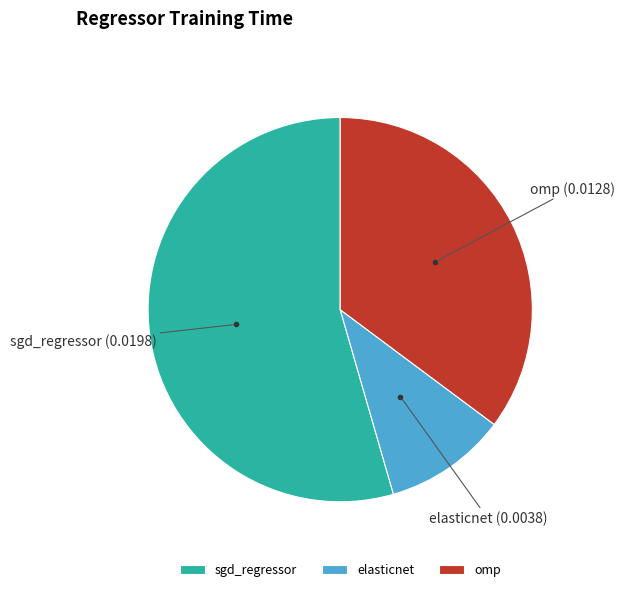

What is the smallest slice in the pie chart?

elasticnet